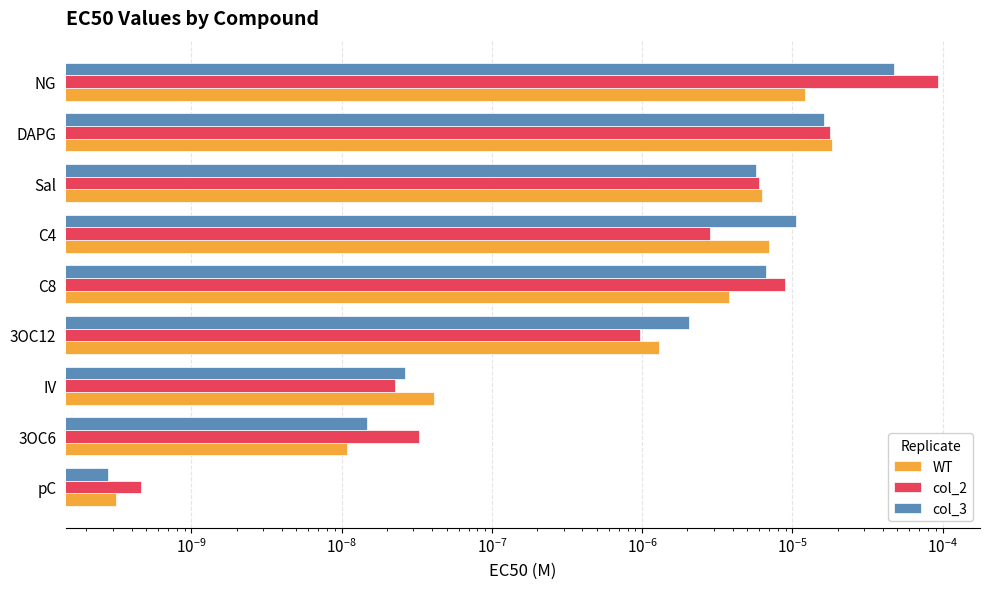

What are all the series names shown in the legend?

WT, col_2, col_3